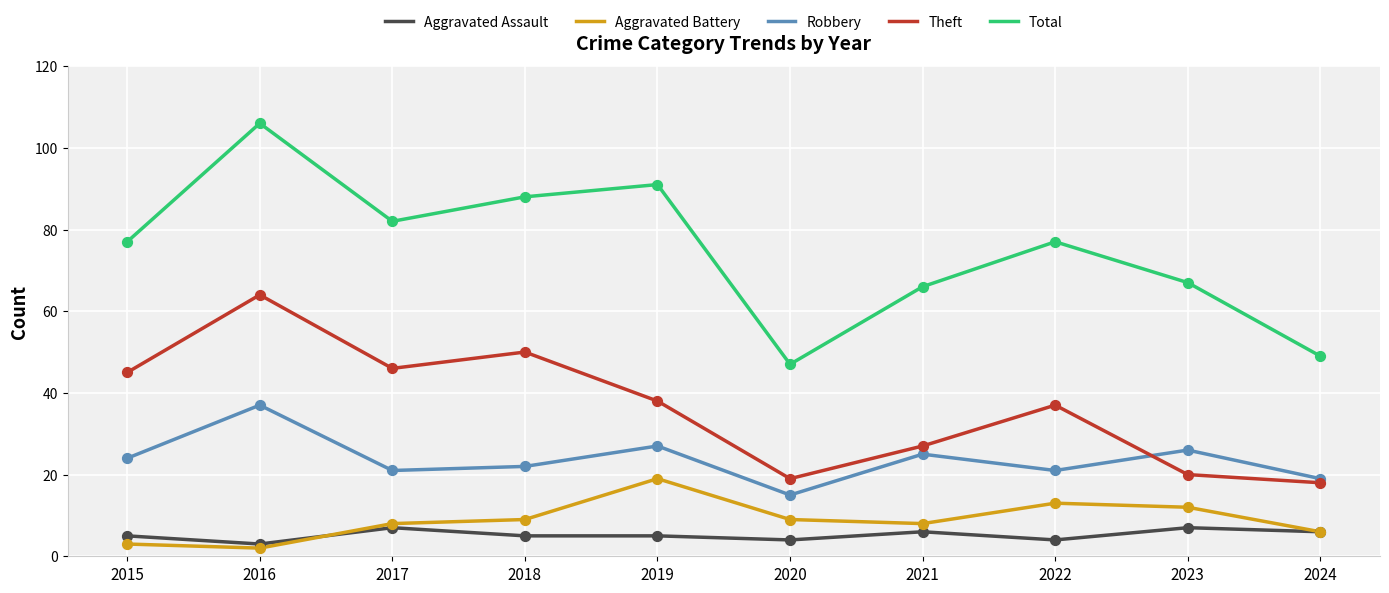

Is the value of Robbery at 2023 greater than the value of Total at 2021?

No